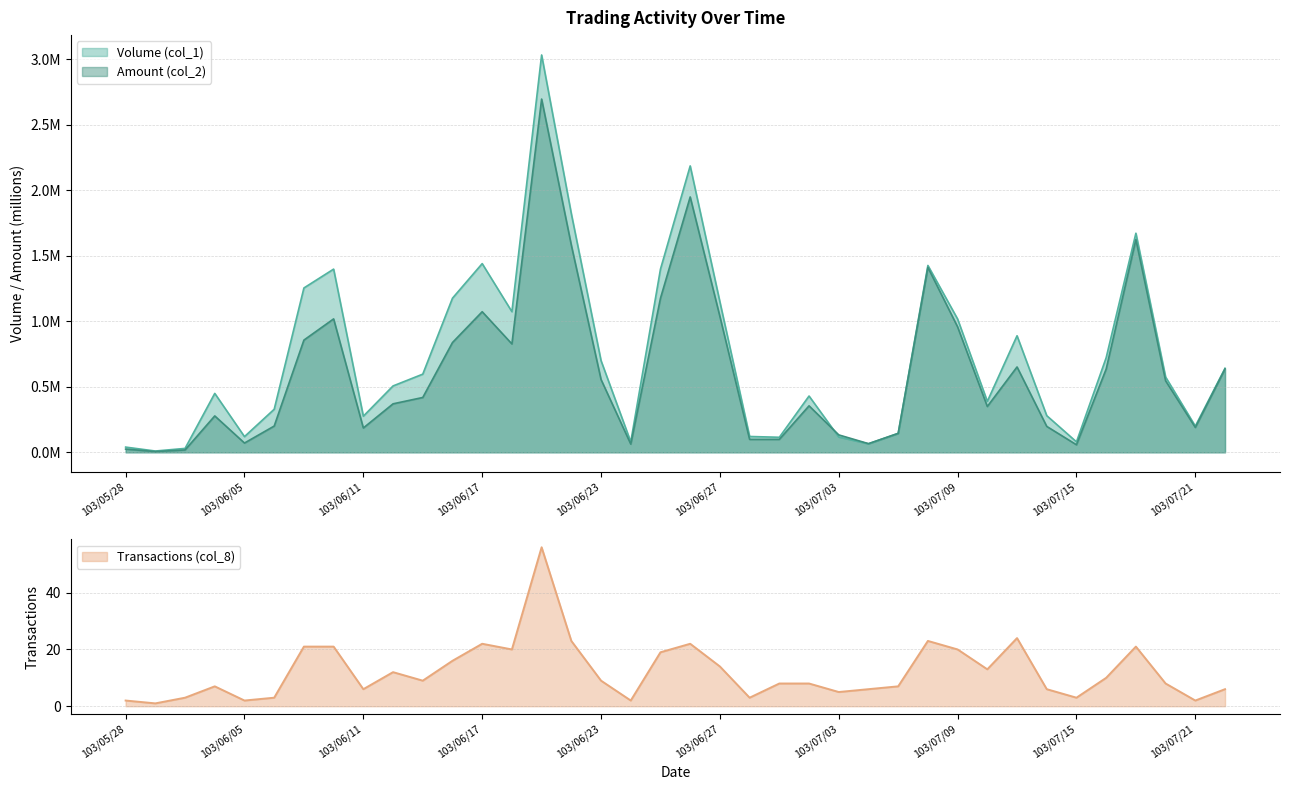

What is the minimum value for Transactions (col_8)?

1